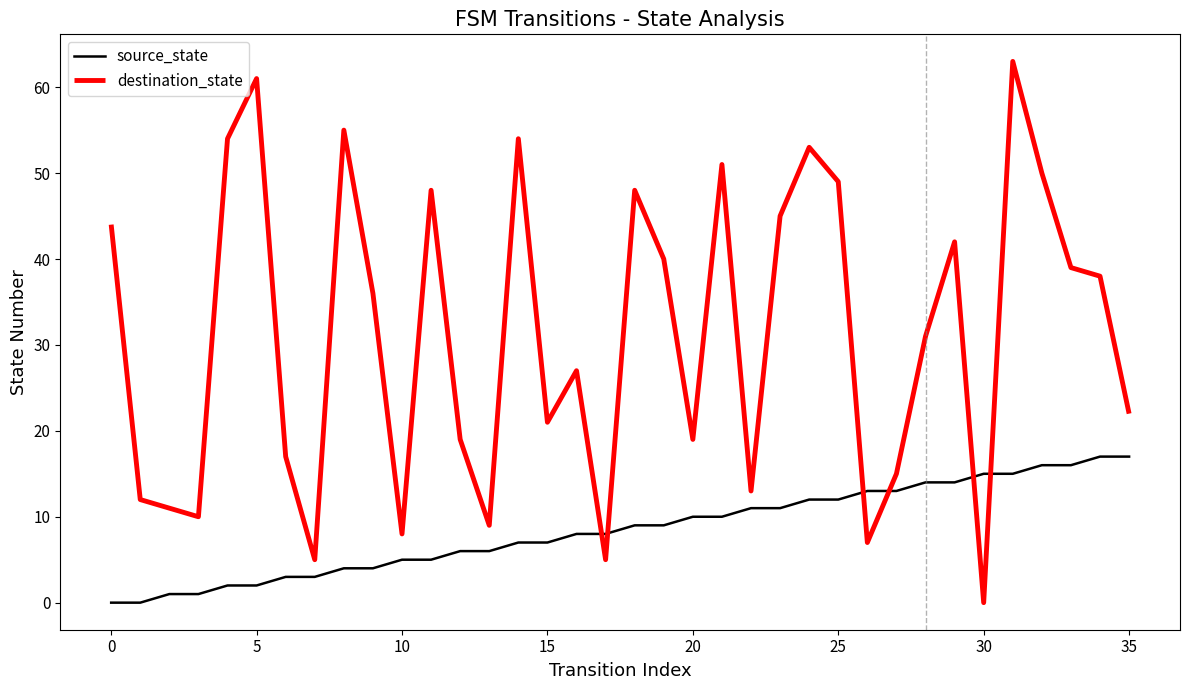

Which series has the largest range (max minus min)?

destination_state